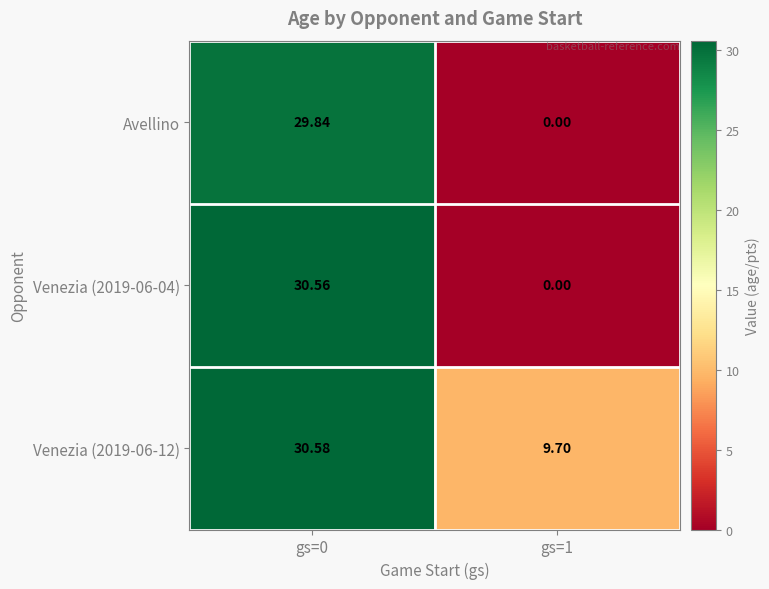

How many data points in Avellino are less than 29?

1